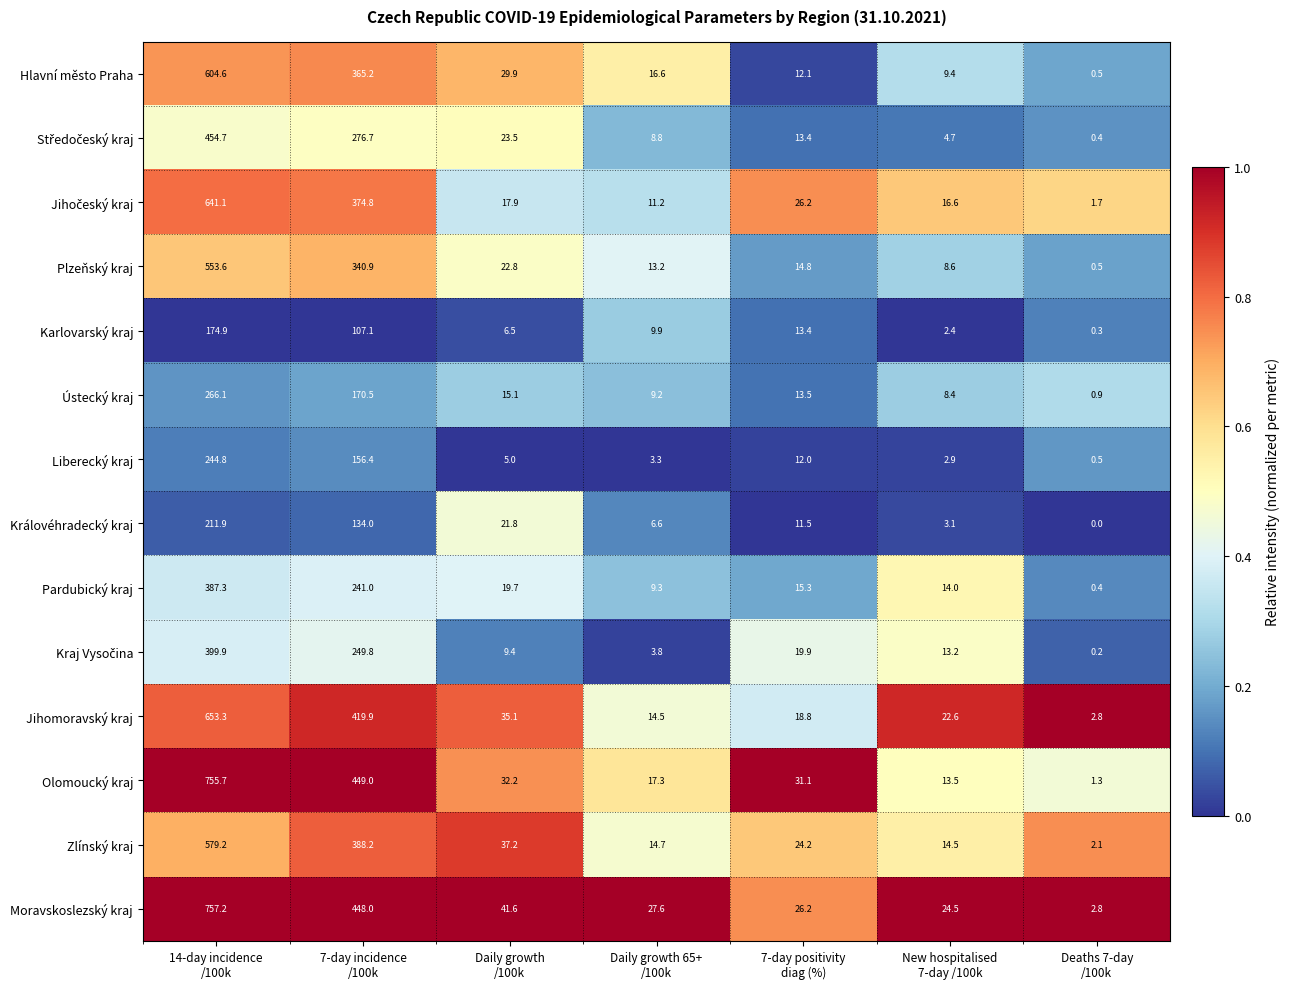

Which series has the largest total across all categories?

Moravskoslezský kraj